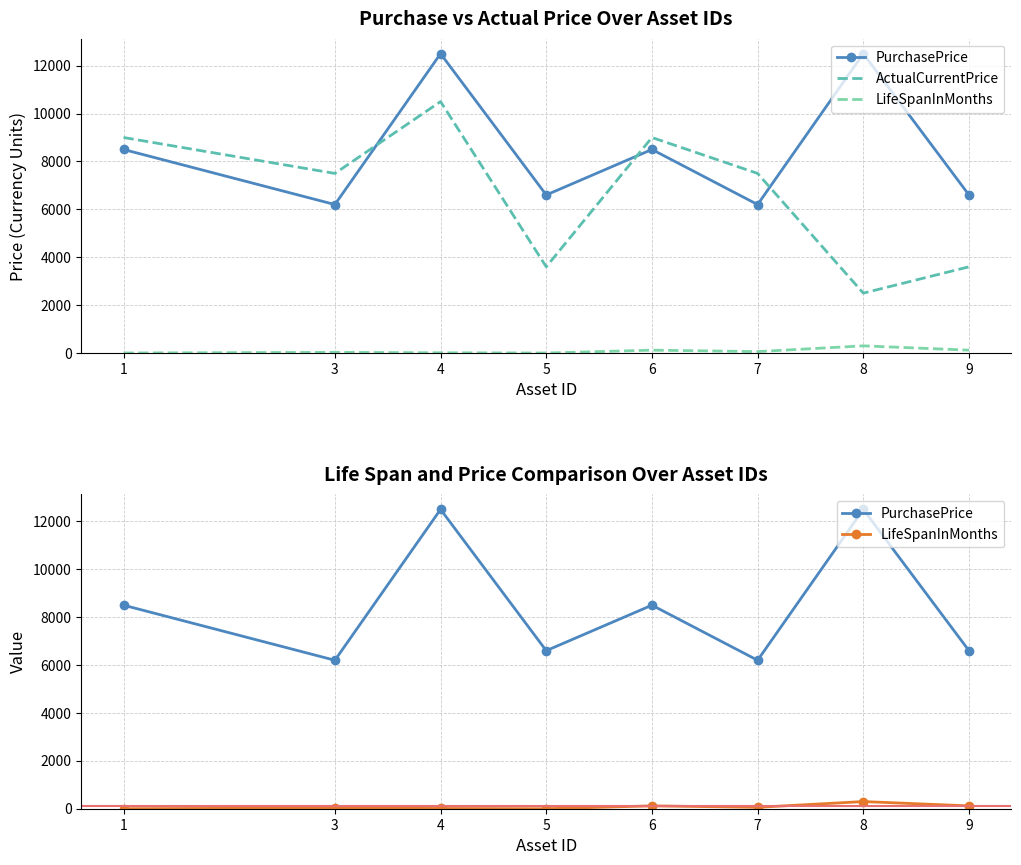

The LifeSpanInMonths series shows 28 at 3. True or false?

True